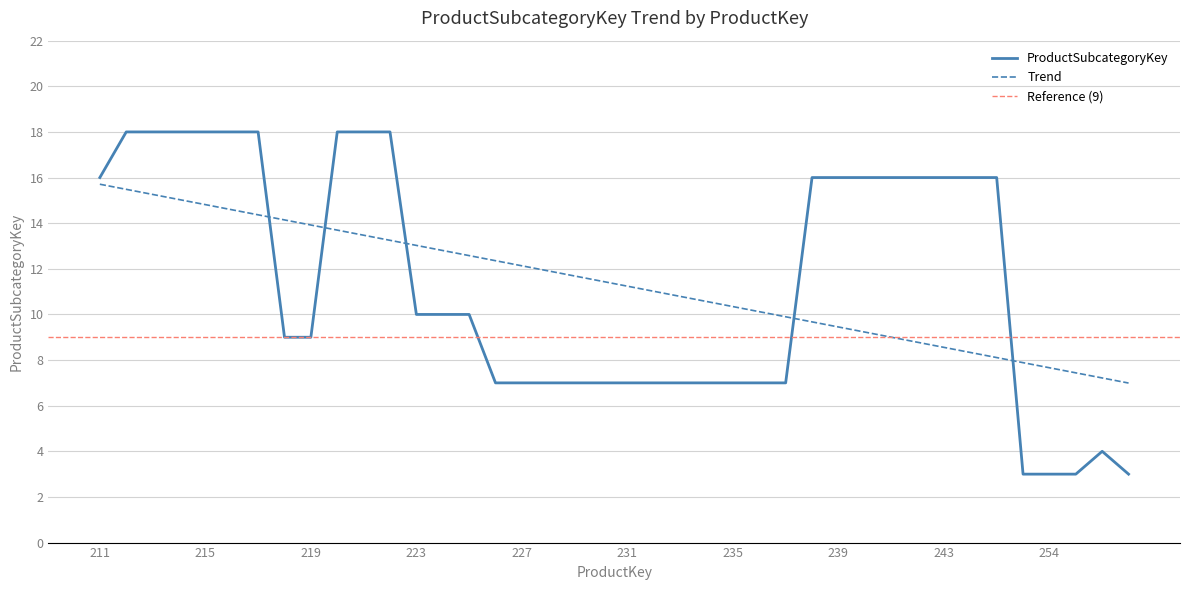

The chart shows a value of 7 at 234. True or false?

True